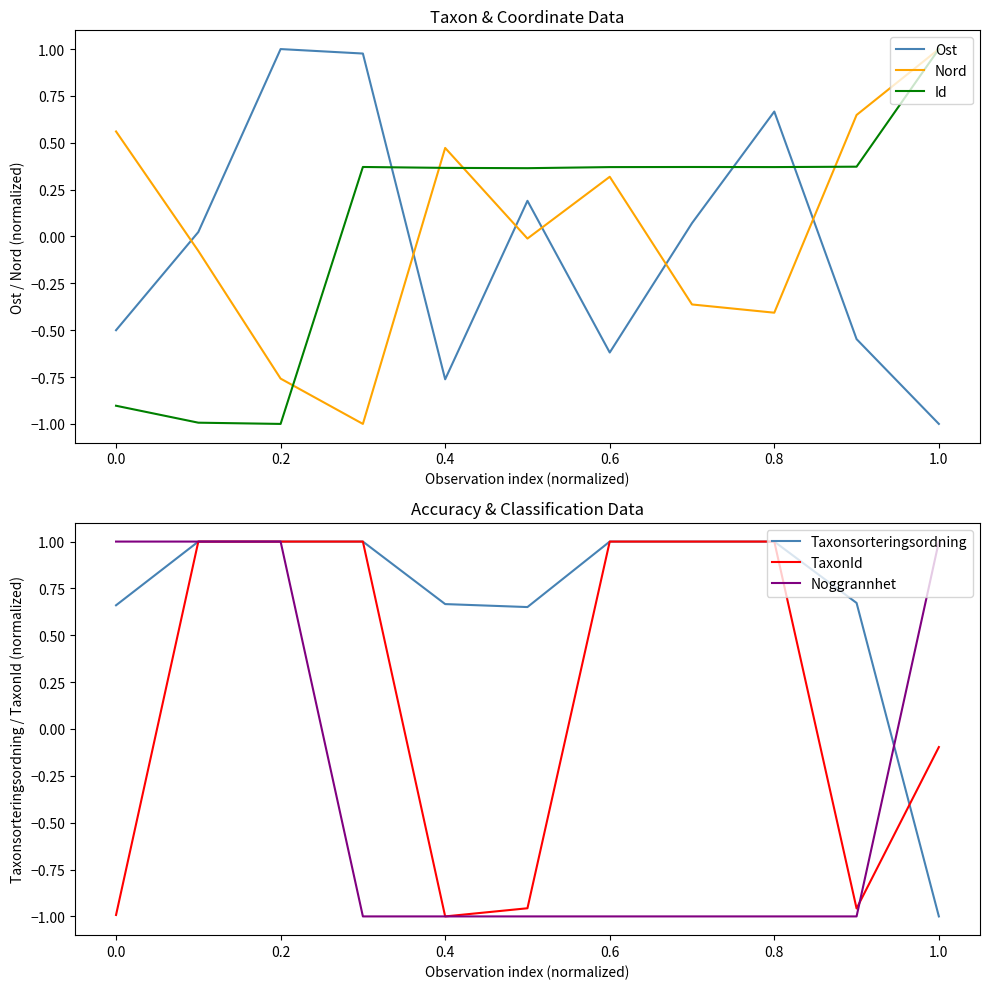

Which series has the widest spread of values?

Ost